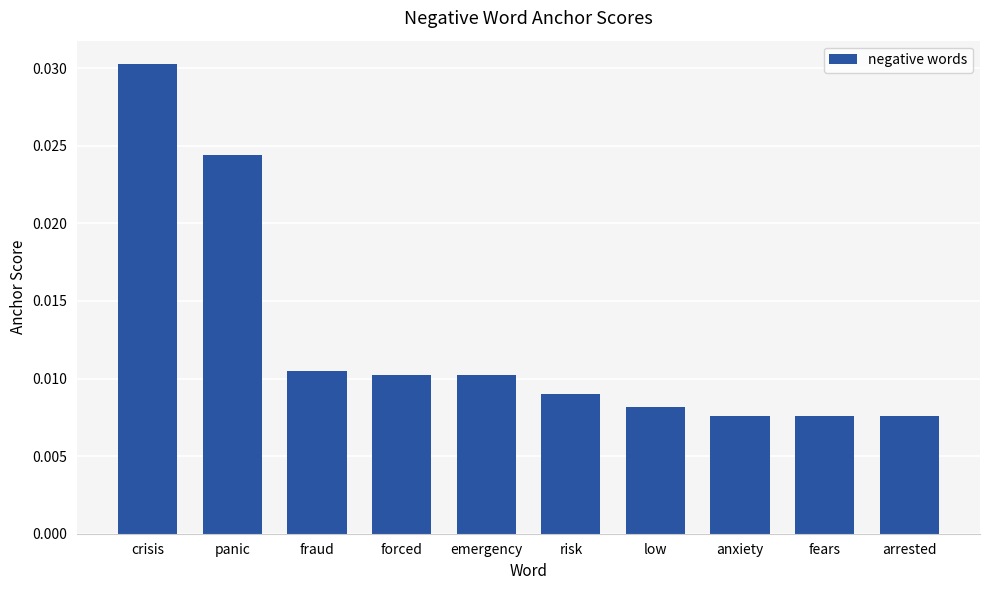

Which label corresponds to the largest value in the chart?

crisis